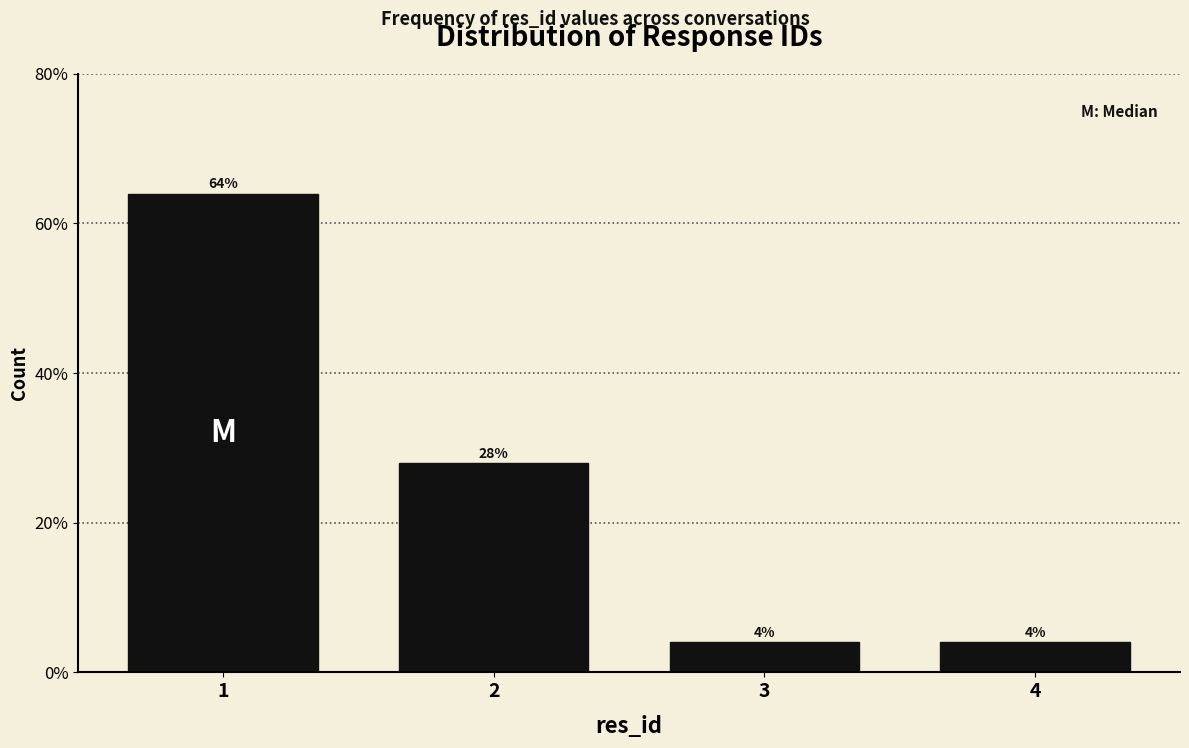

Does the chart contain any negative values?

No